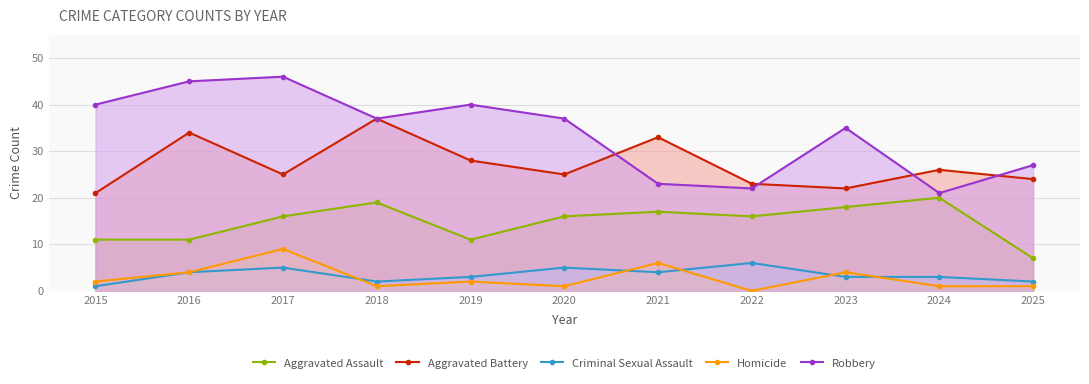

What is the maximum value for Homicide?

9